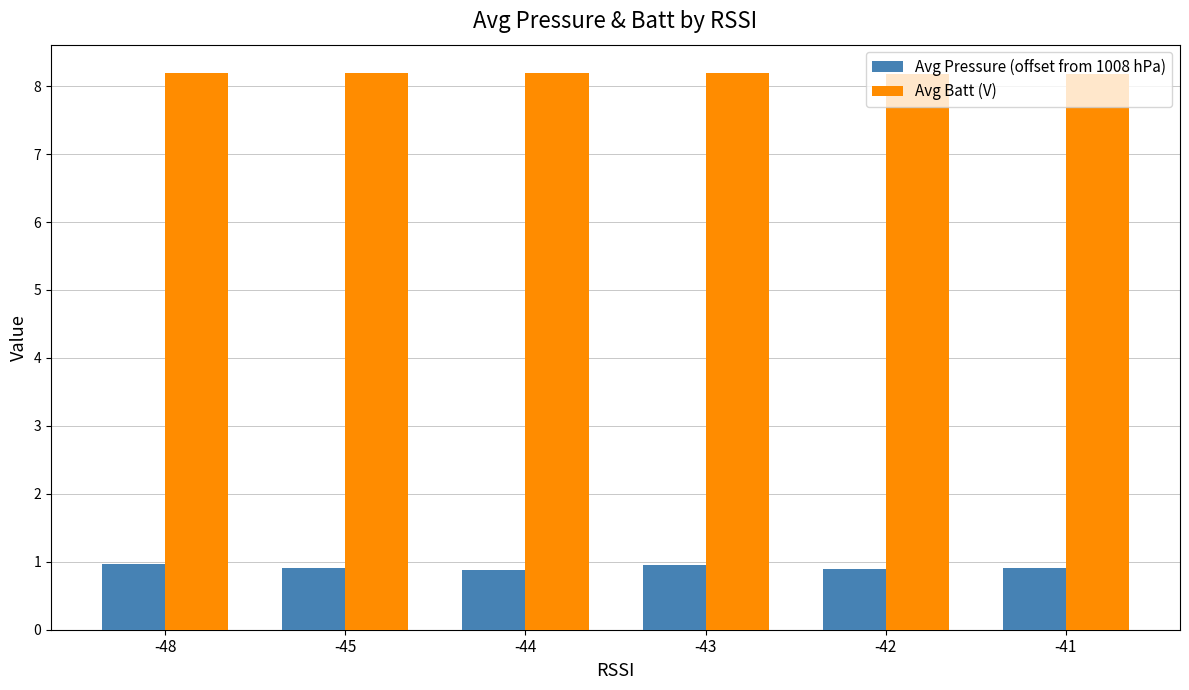

How many bars are there in total?

12